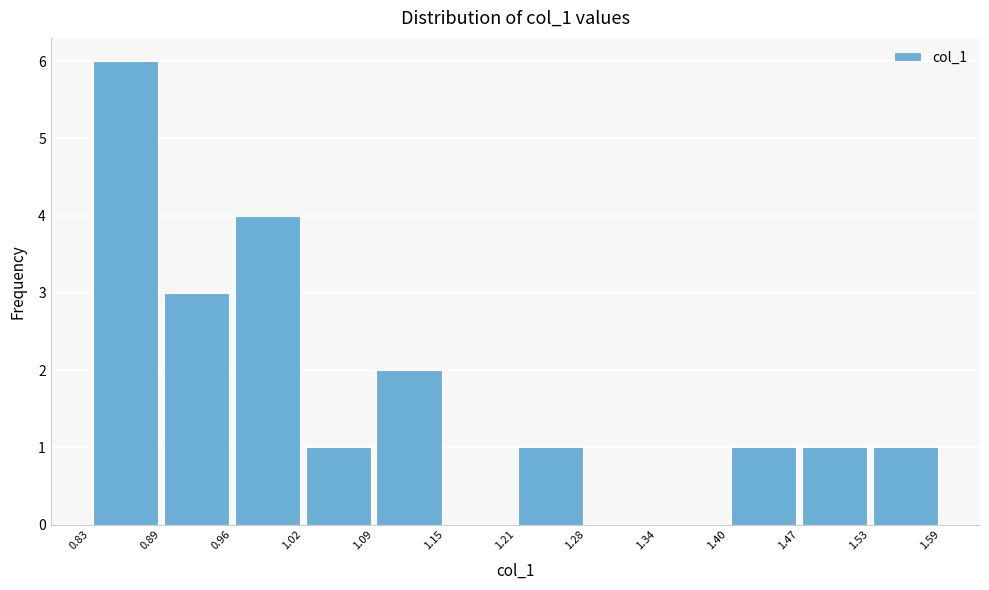

Reading left to right, transcribe this chart: for each bar, give the range it covers on the x-axis and its height. The values are not printed on the chart, so give them approximately, as read against the axis.

0.83 to 0.89: 6
0.89 to 0.96: 3
0.96 to 1.02: 4
1.02 to 1.09: 1
1.09 to 1.15: 2
1.15 to 1.21: 0
1.21 to 1.28: 1
1.28 to 1.34: 0
1.34 to 1.40: 0
1.40 to 1.47: 1
1.47 to 1.53: 1
1.53 to 1.59: 1